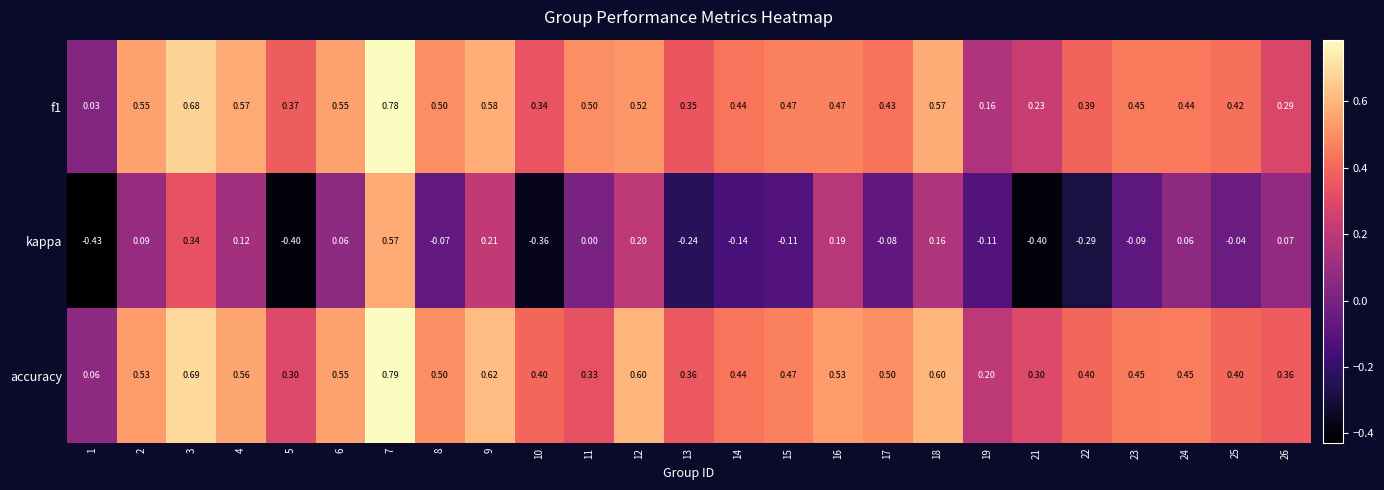

Is the value of kappa at 5 greater than the value of f1 at 4?

No